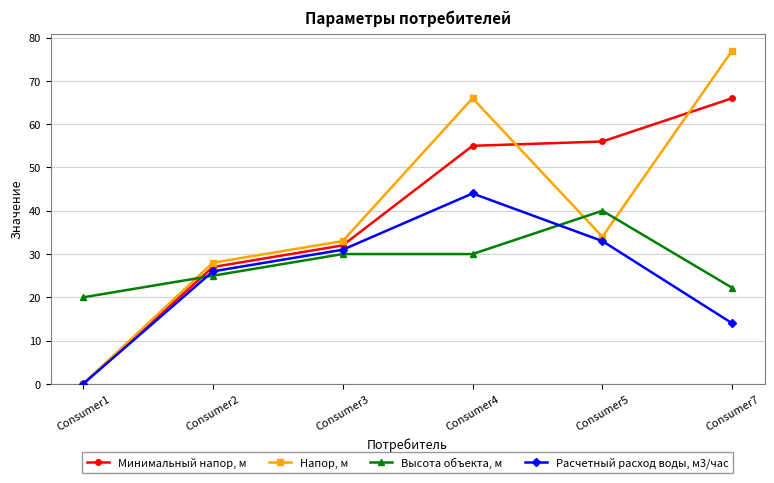

How many lines are shown in the chart?

4